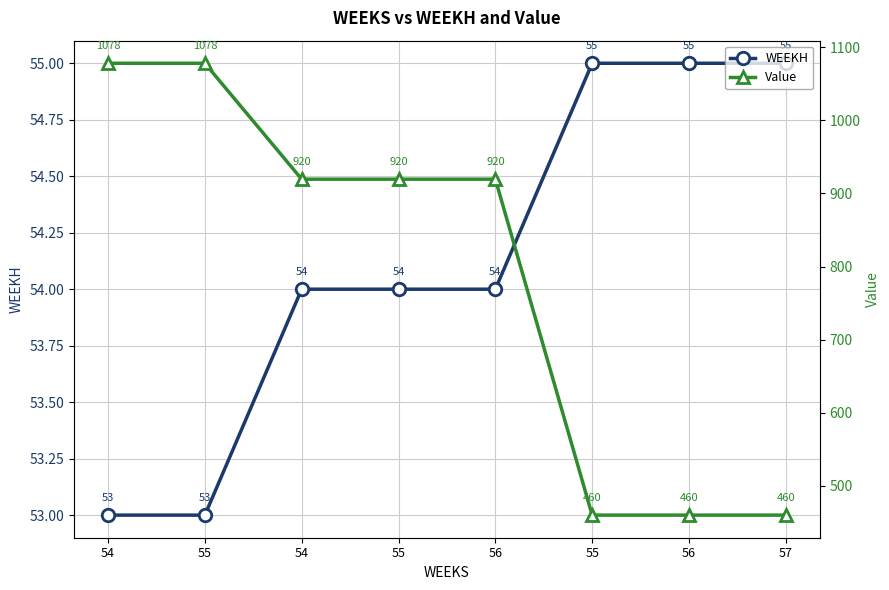

What are all the series names shown in the legend?

WEEKH, Value